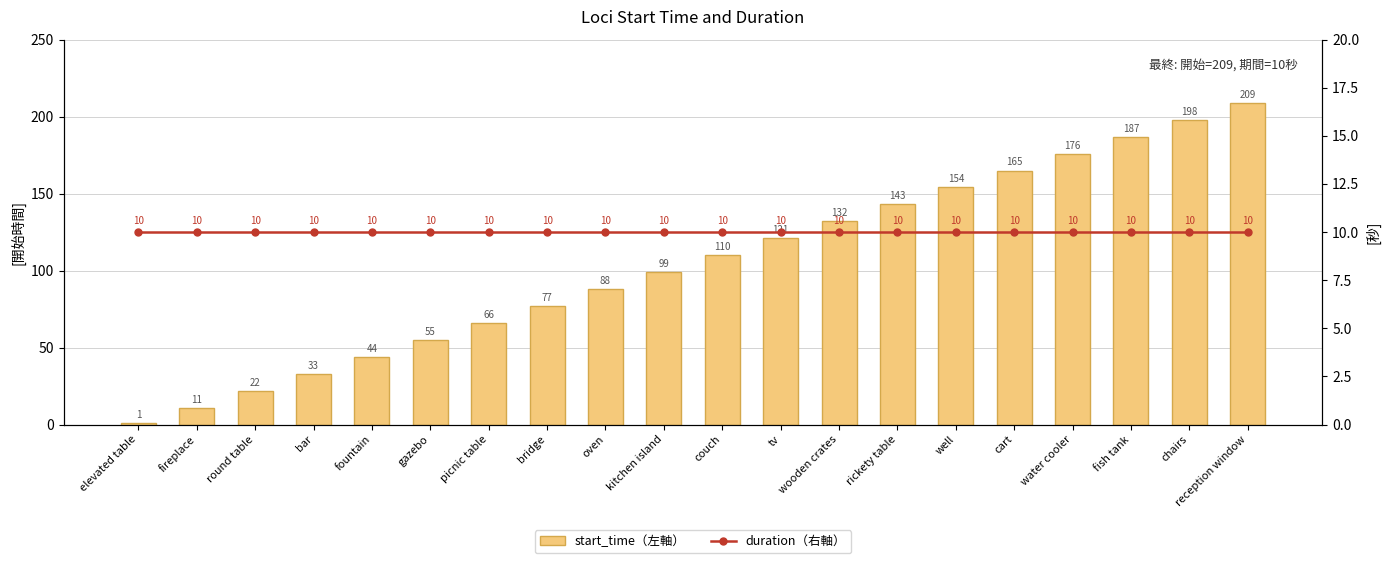

Count the number of data series in this chart.

2